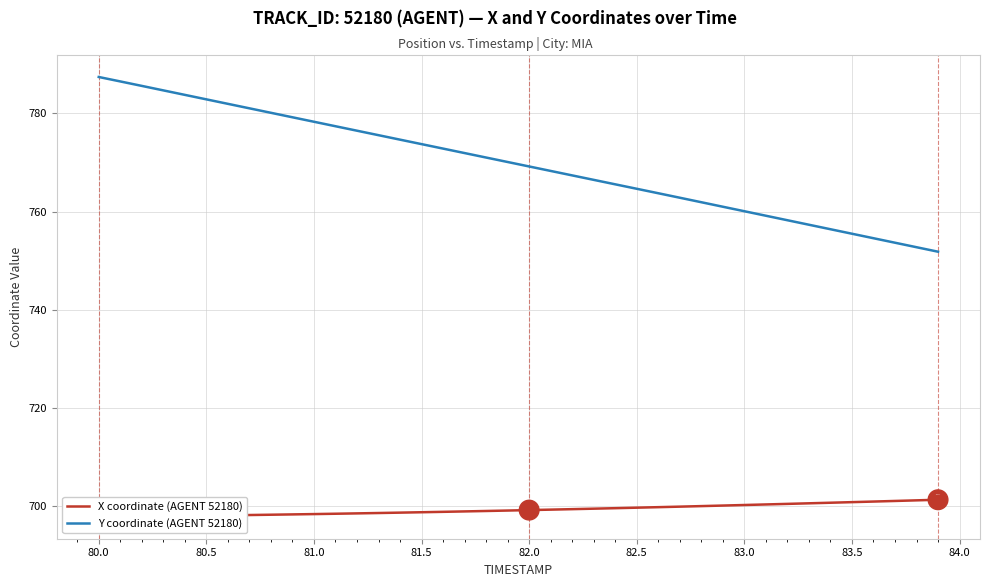

What is the maximum value for Y coordinate (AGENT 52180)?

787.4